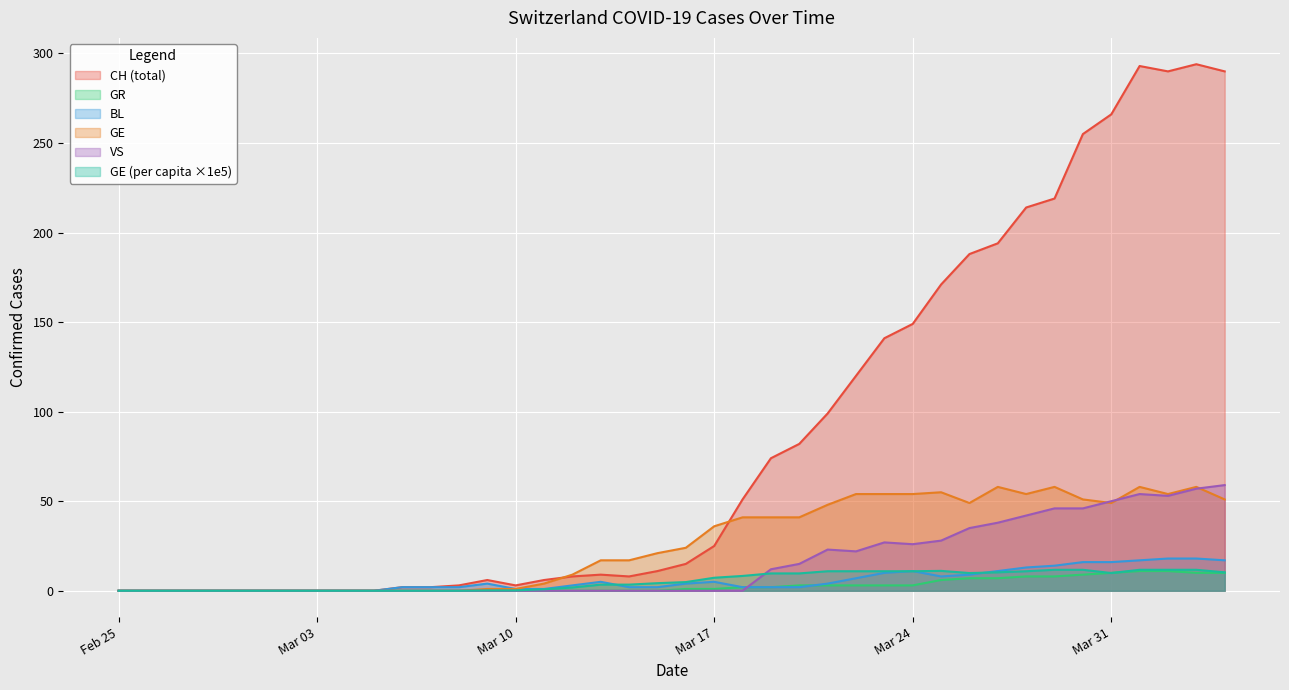

Is it true that CH equals 82.0 at 2020-03-20?

True